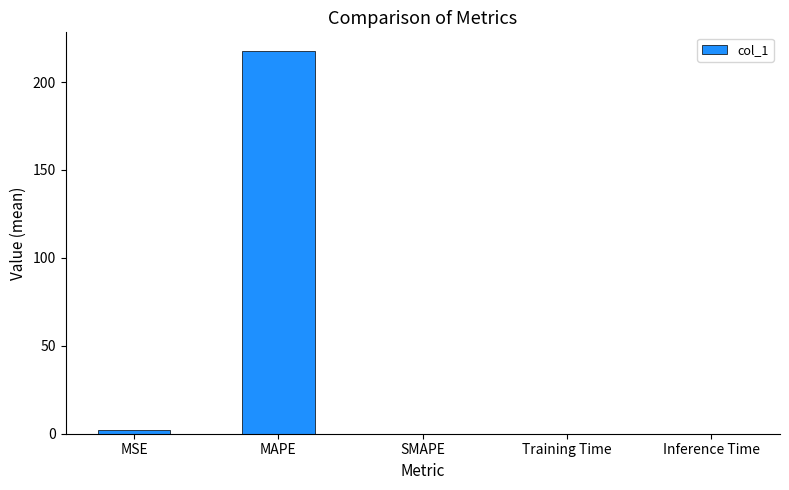

Are the bars horizontal?

No